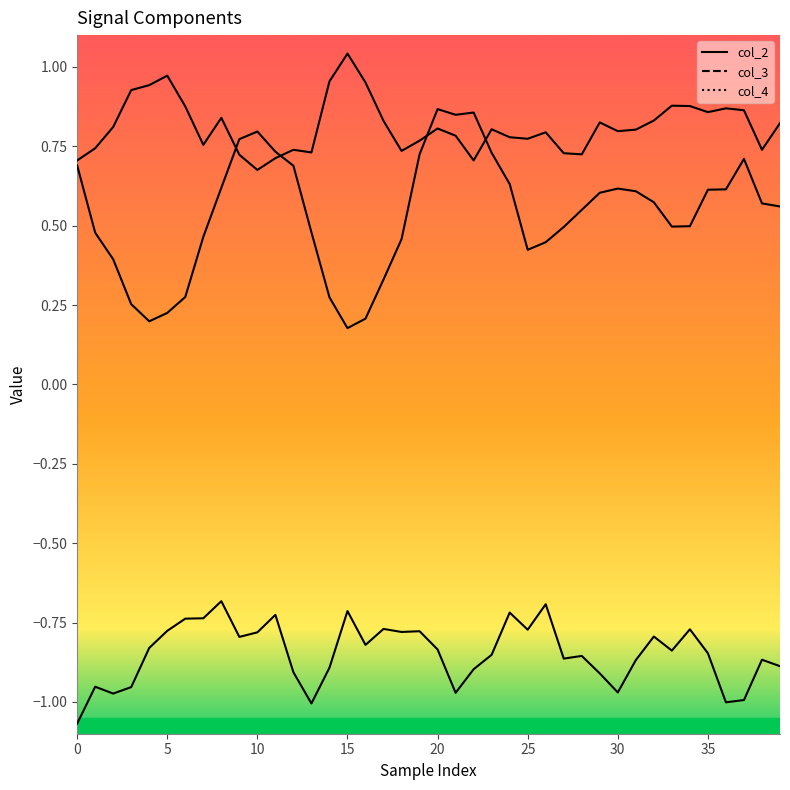

What is the sum of all col_3 values?

21.6